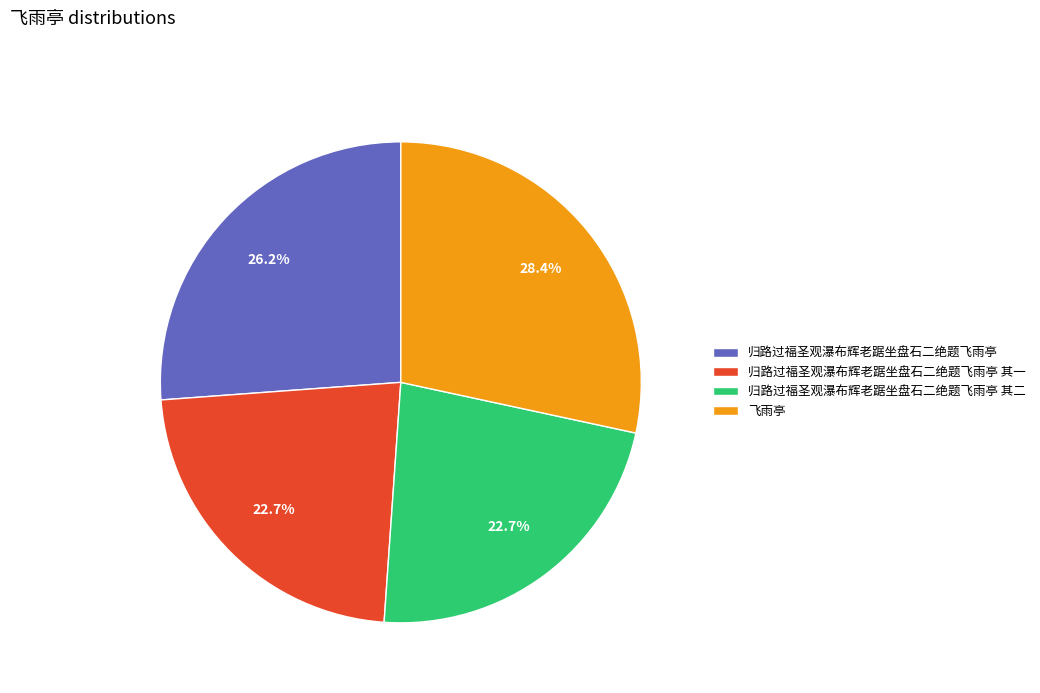

Is there a majority slice in this chart?

No